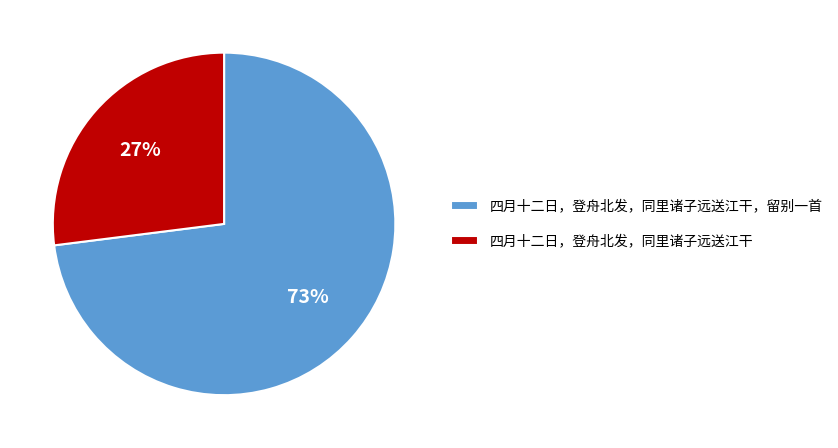

What is the majority slice?

四月十二日，登舟北发，同里诸子远送江干，留别一首